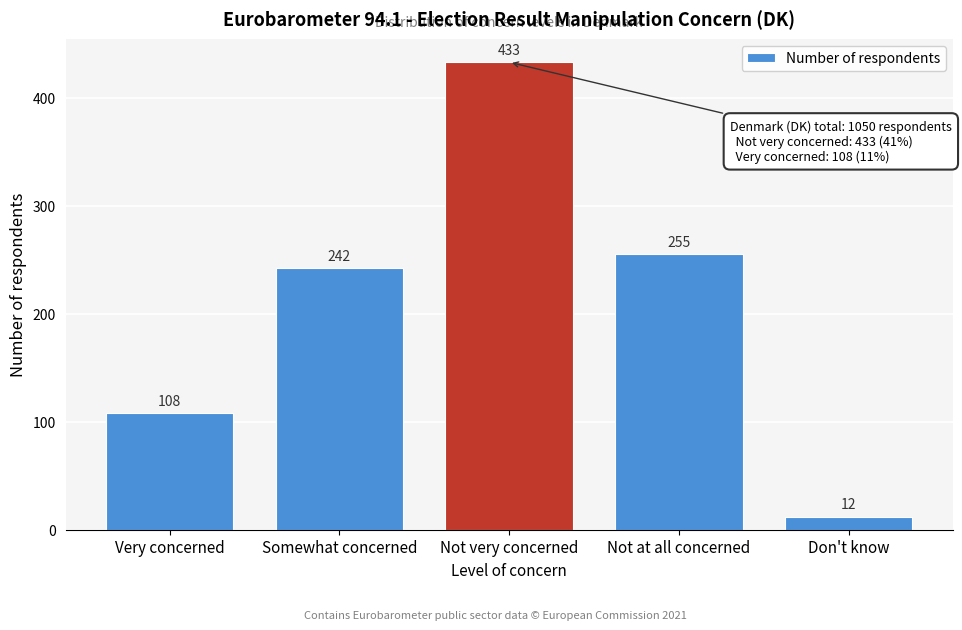

Reading left to right, list all the values displayed in this chart.

Very concerned=108	Somewhat concerned=242	Not very concerned=433	Not at all concerned=255	Don't know=12